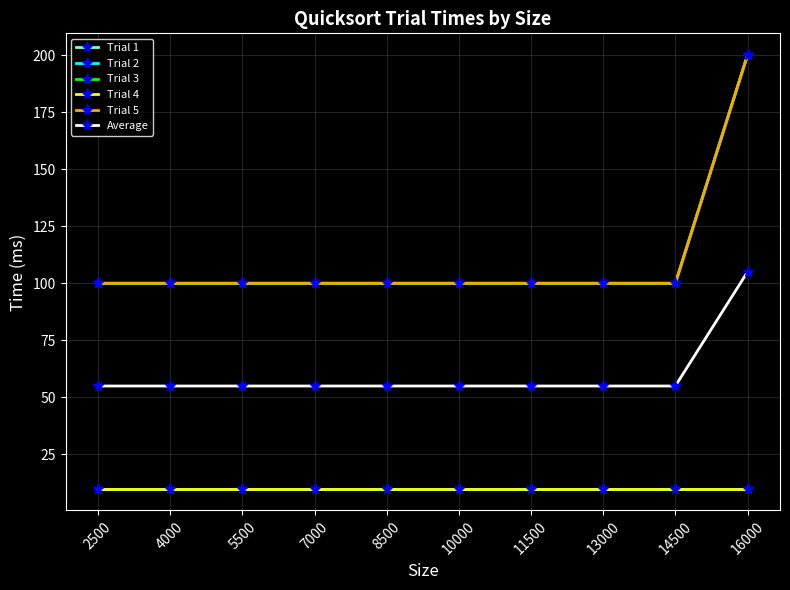

Rank the series by their maximum value, from highest to lowest.

Trial 1, Trial 3, Trial 5, Average, Trial 2, Trial 4